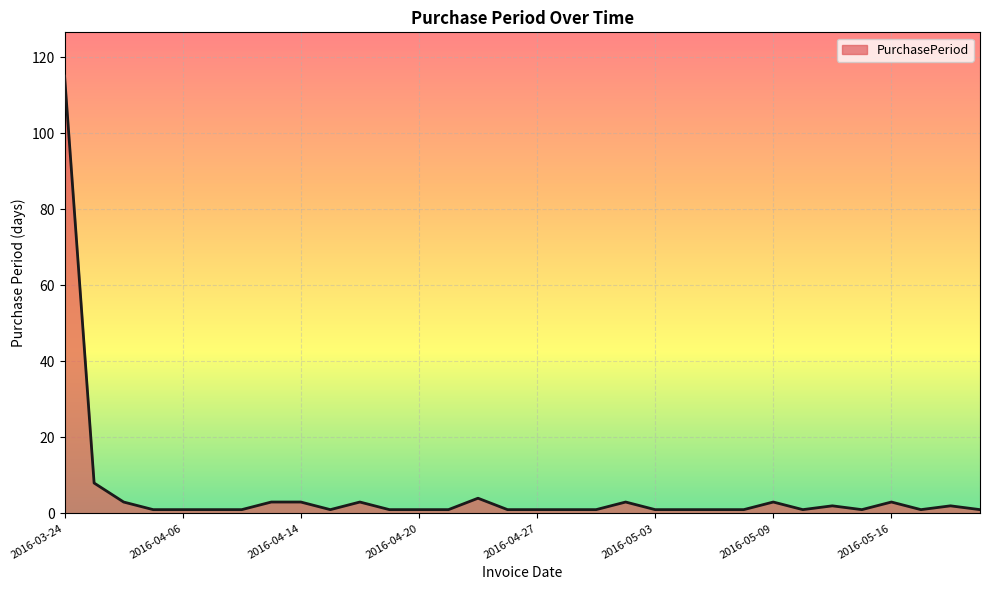

What is the minimum value shown in the chart?

1